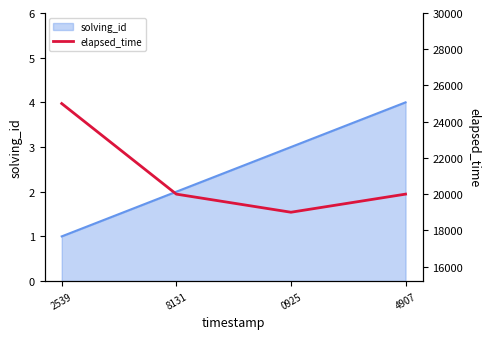

How many lines are shown in the chart?

1